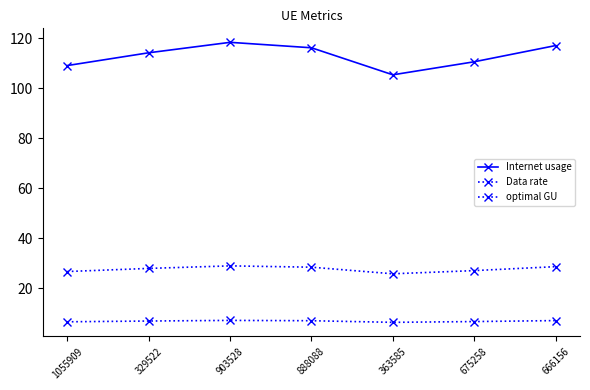

What is the label of the 4th point from the left?

888088